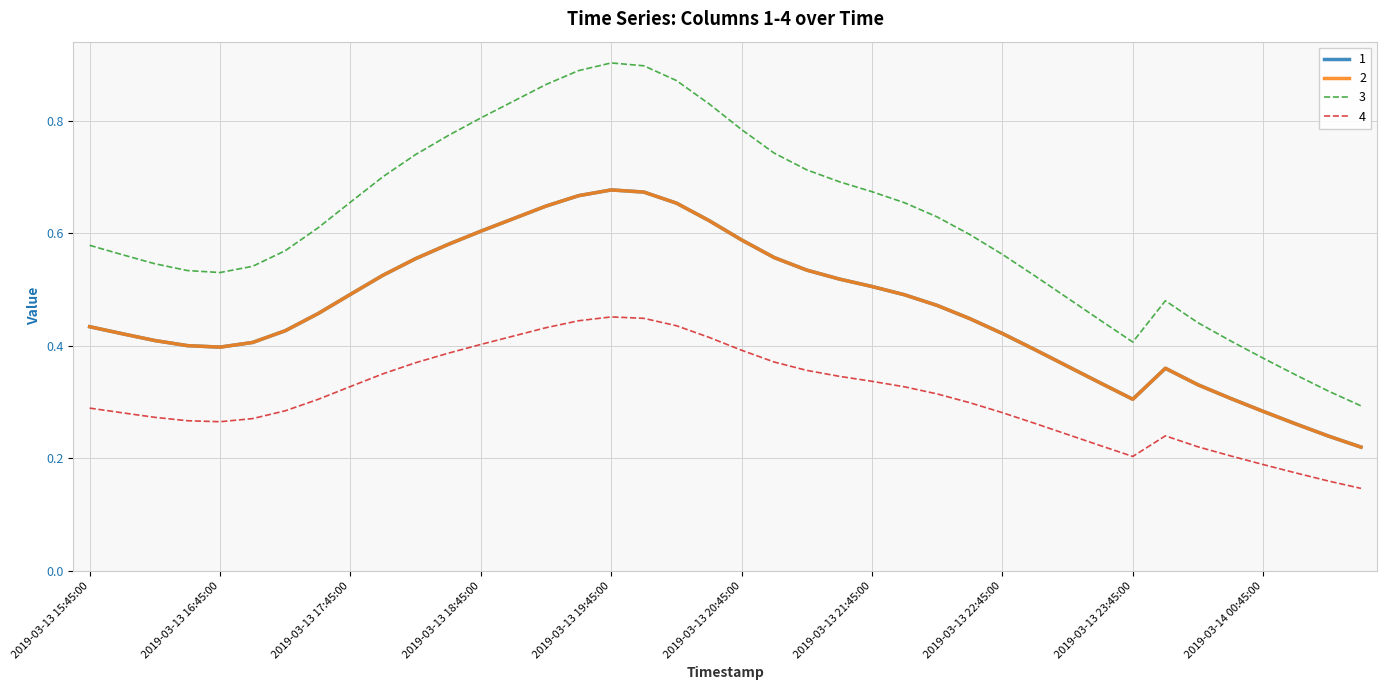

Does the chart display data point markers on the line(s)?

No